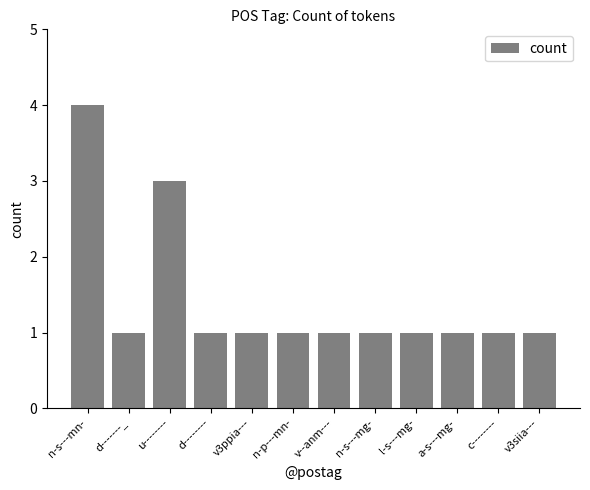

What is the average value?

1